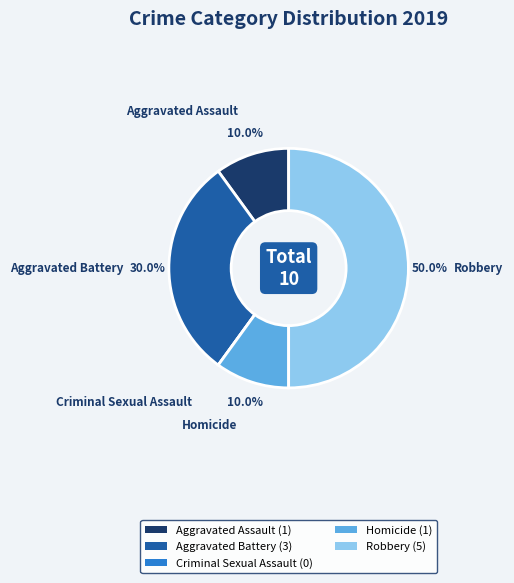

Is Homicide the majority of the pie?

No